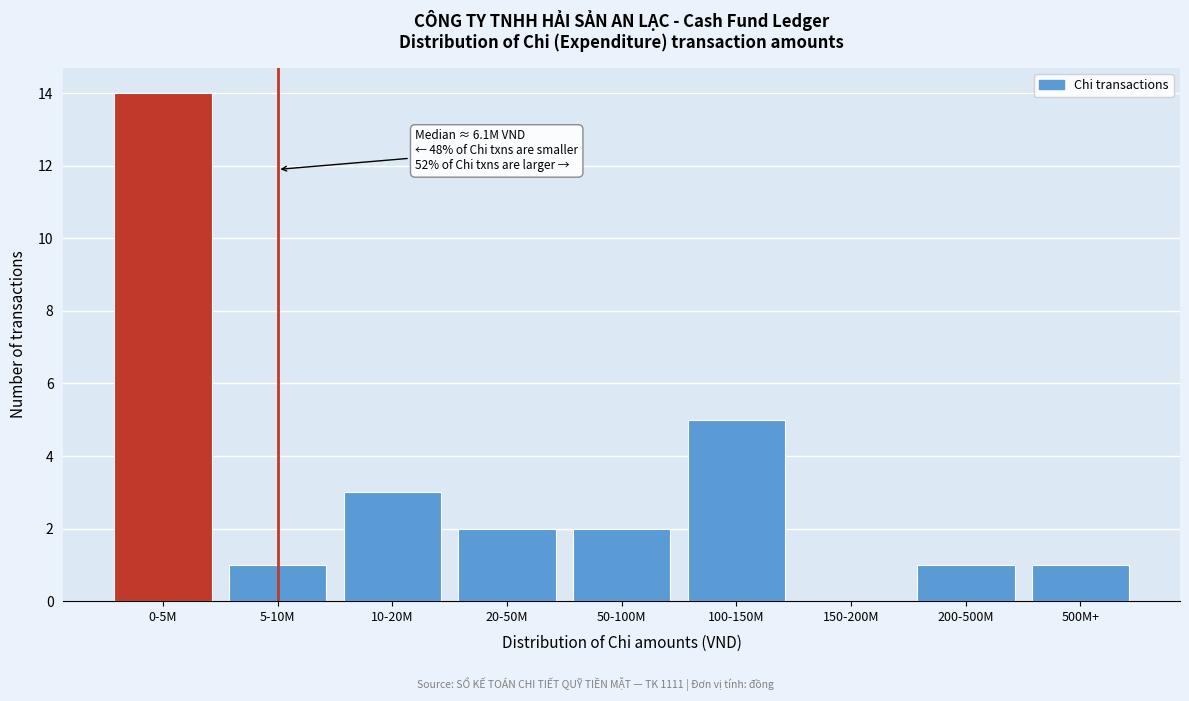

Reading right to left, transcribe all the data shown in this chart.

500M+=1	200-500M=1	150-200M=0	100-150M=5	50-100M=2	20-50M=2	10-20M=3	5-10M=1	0-5M=14